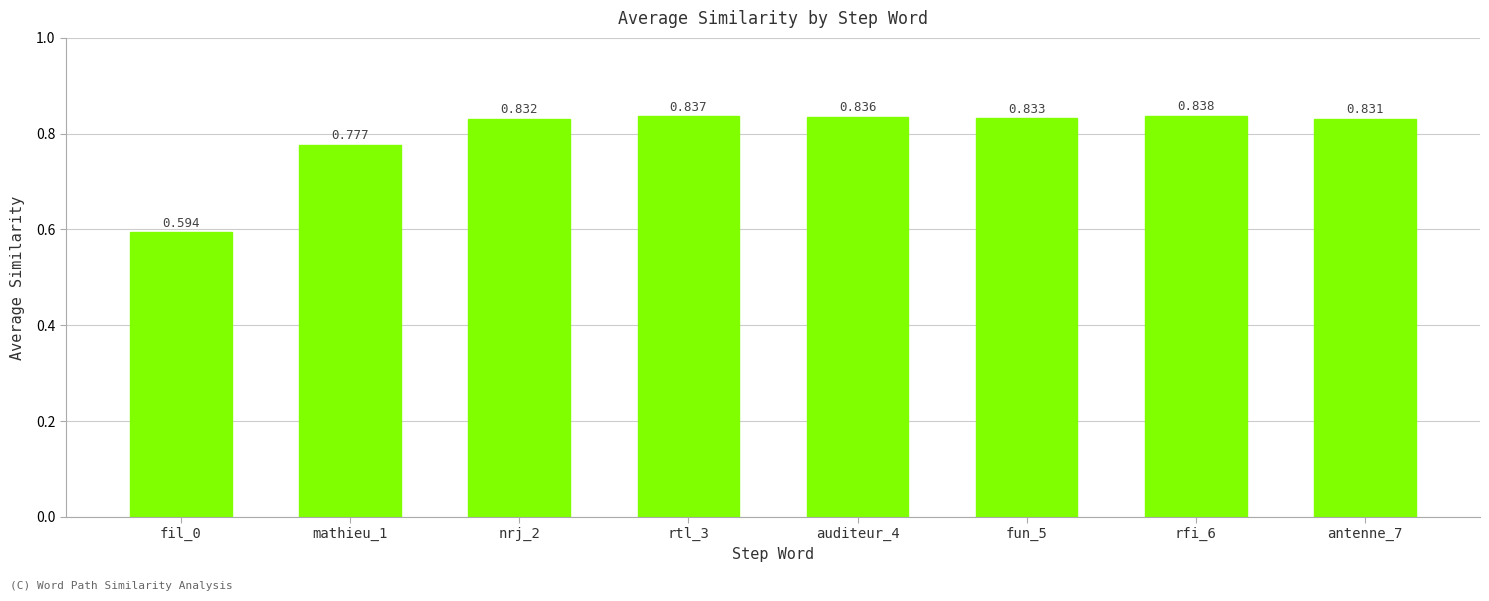

What is the label of the 4th bar from the right?

auditeur_4